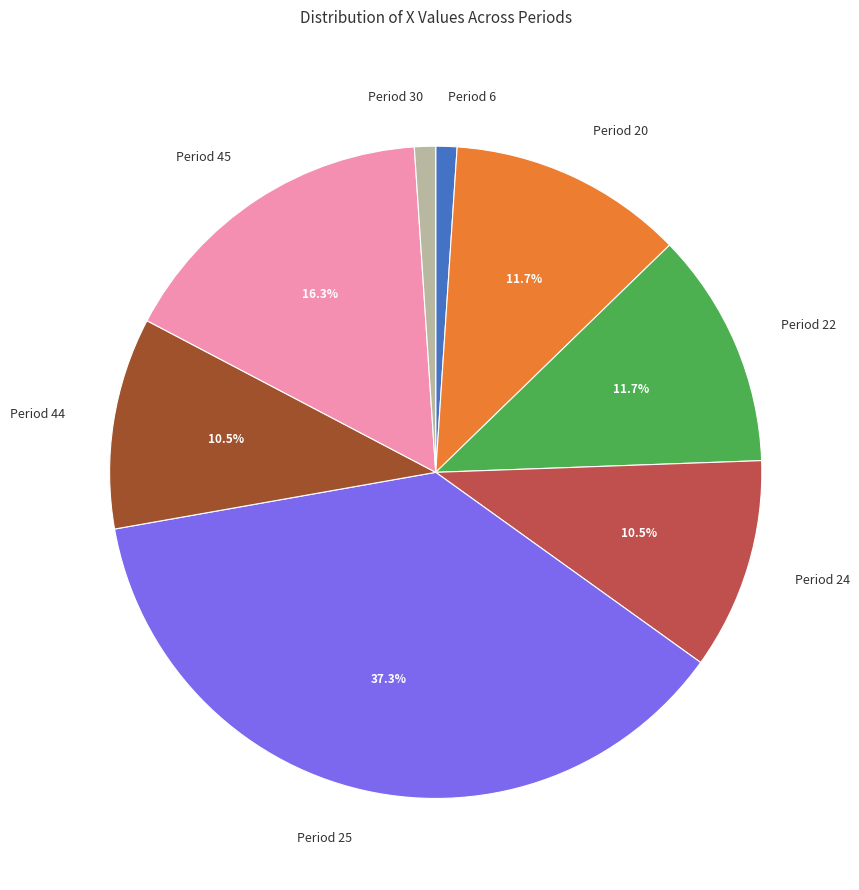

Is there a majority slice in this chart?

No